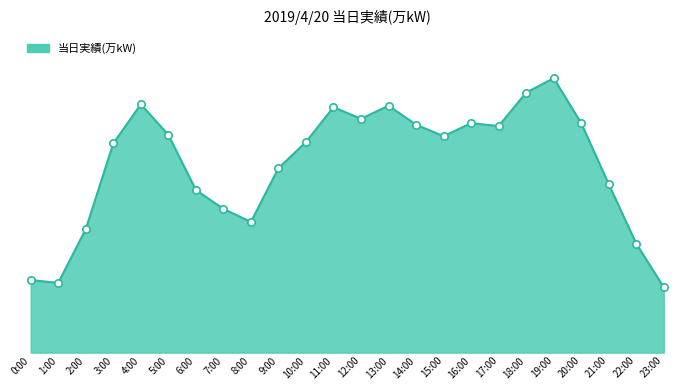

What is the change in value from 0:00 to 13:00?

+120